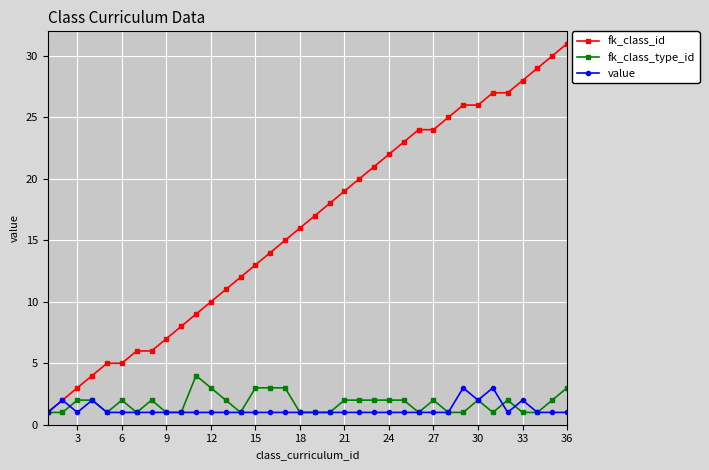

True or false: fk_class_type_id has more than 2 points higher than both neighbors.

True